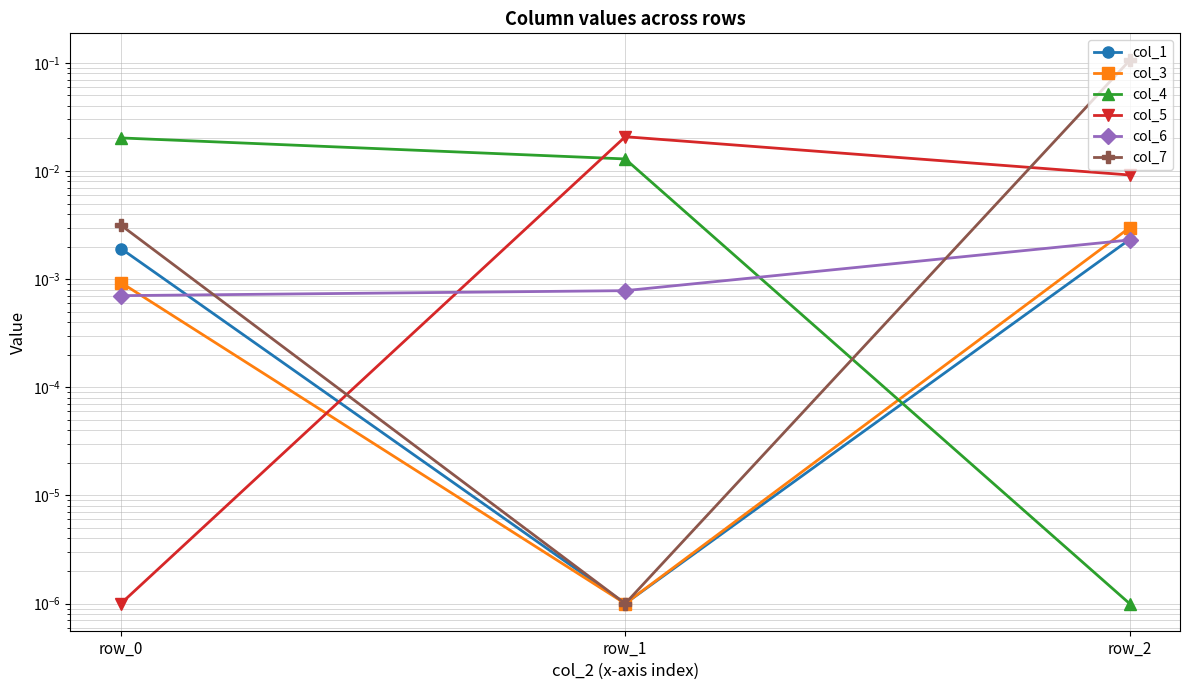

List the labels in order of col_4 value, largest first.

row_0, row_1, row_2